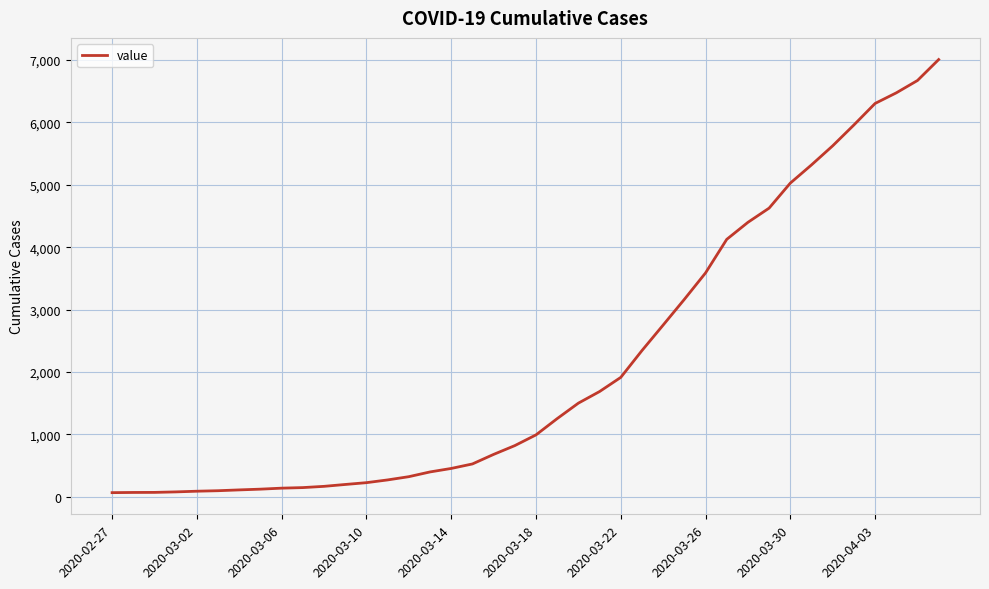

How many lines are shown in the chart?

1